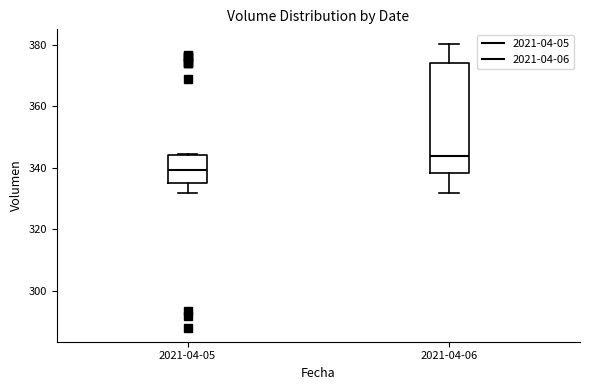

Which box's median line is the lowest?

2021-04-05